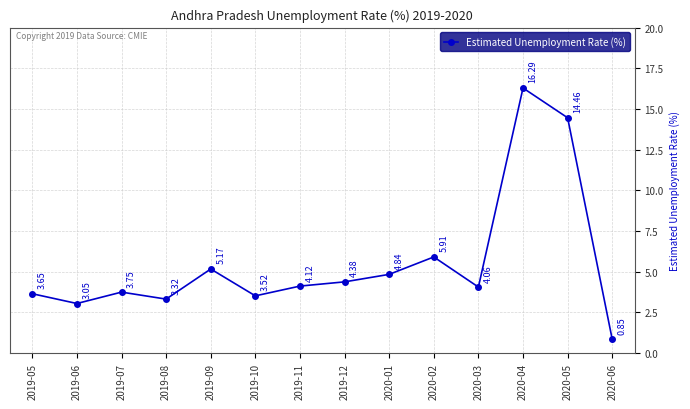

How many interior local valleys (lower than both neighbors) does the data have?

4